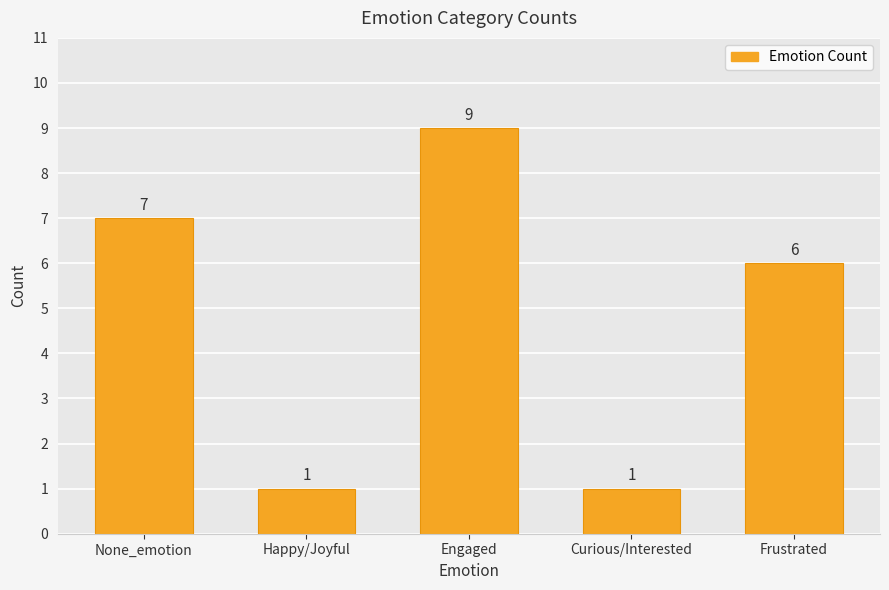

What is the difference between the maximum and minimum values?

8